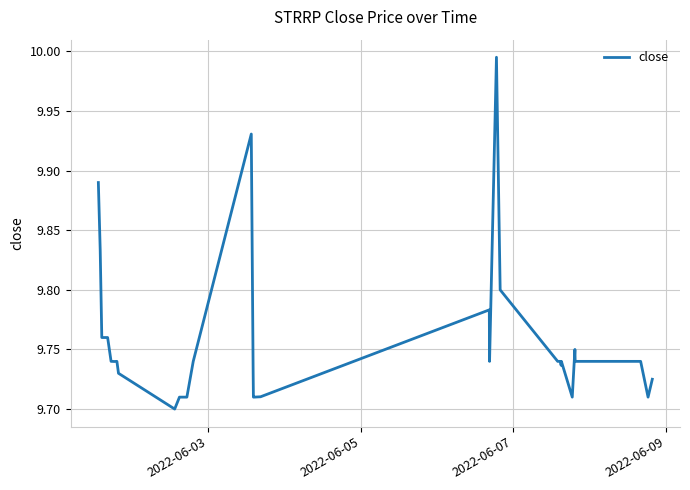

Does the chart display data point markers on the line(s)?

No